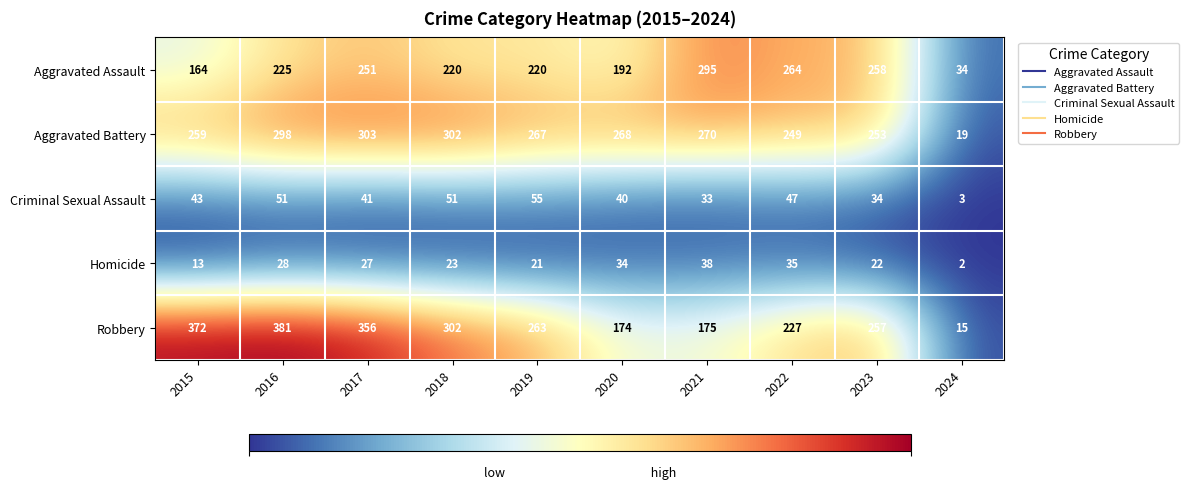

At which category is the sum across all series the highest?

2016